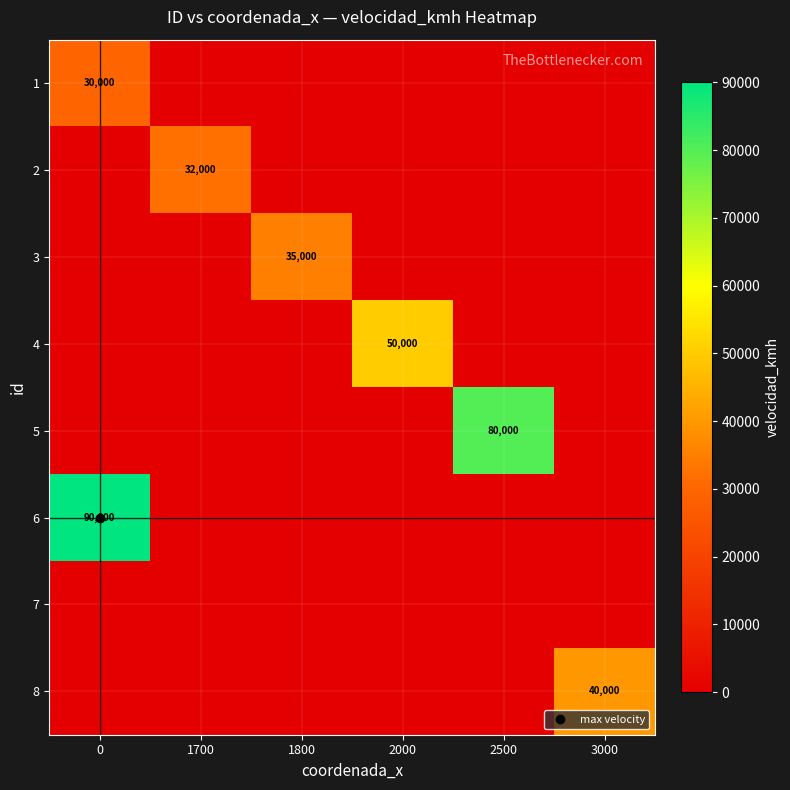

Count the number of data series in this chart.

8